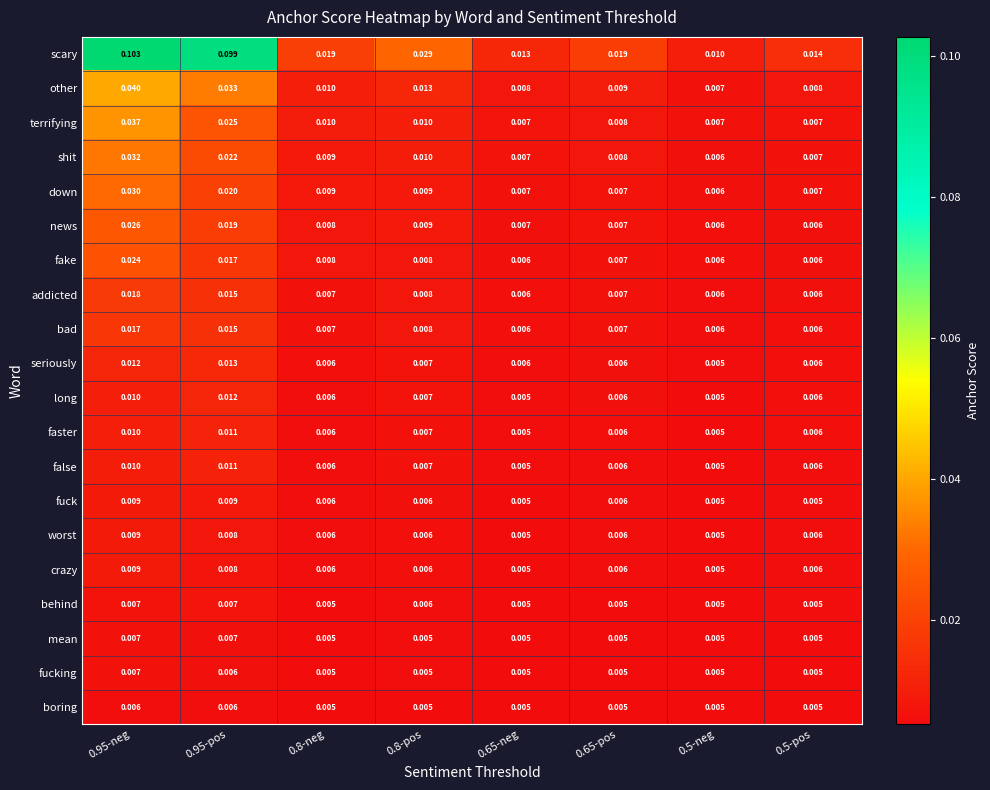

Between 0.95-neg and 0.65-pos, which series saw the biggest shift?

scary